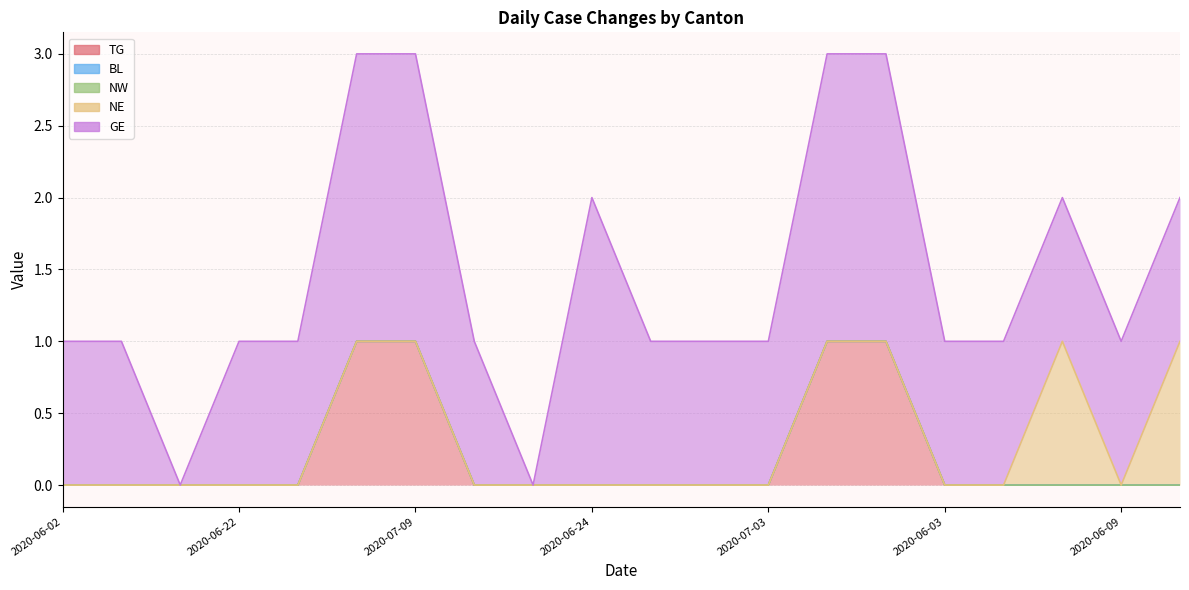

Reading left to right, extract all data points from this chart.

TG: 0	0	0	0	0	1	1	0	0	0	0	0	0	1	1	0	0	0	0	0
BL: 0	0	0	0	0	0	0	0	0	0	0	0	0	0	0	0	0	0	0	0
NW: 0	0	0	0	0	0	0	0	0	0	0	0	0	0	0	0	0	0	0	0
NE: 0	0	0	0	0	0	0	0	0	0	0	0	0	0	0	0	0	1	0	1
GE: 1	1	0	1	1	2	2	1	0	2	1	1	1	2	2	1	1	1	1	1